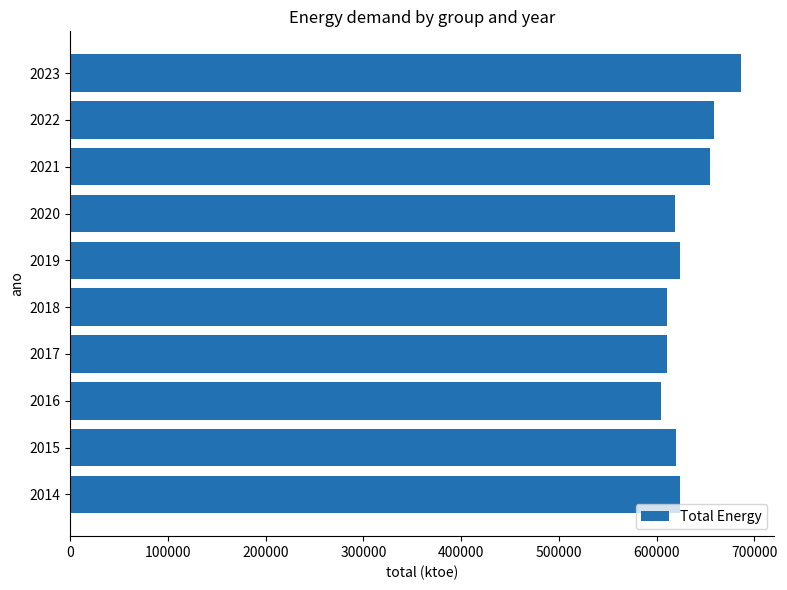

How many bars are there in total?

10